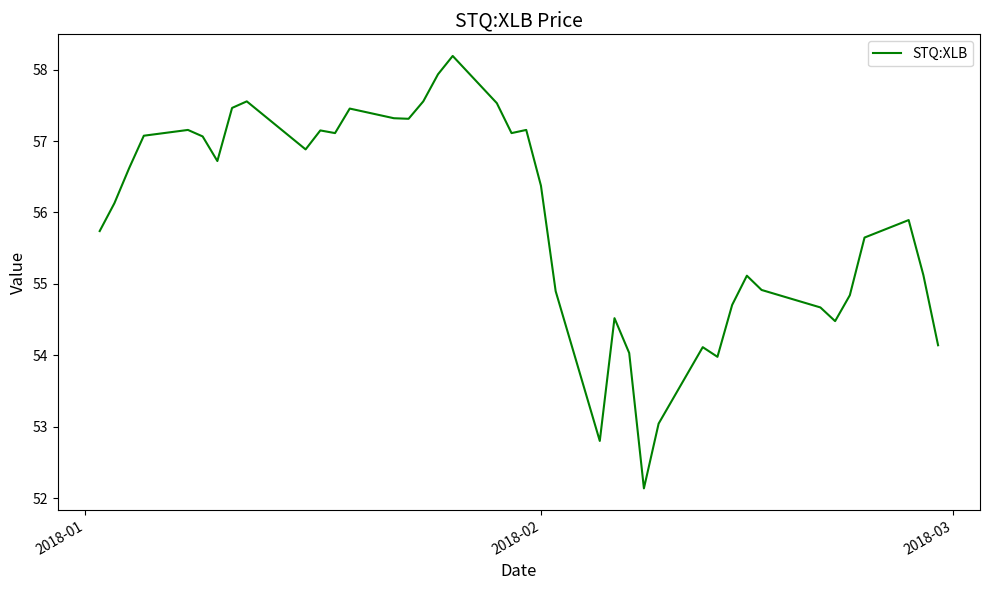

What is the maximum value shown in the chart?

58.2